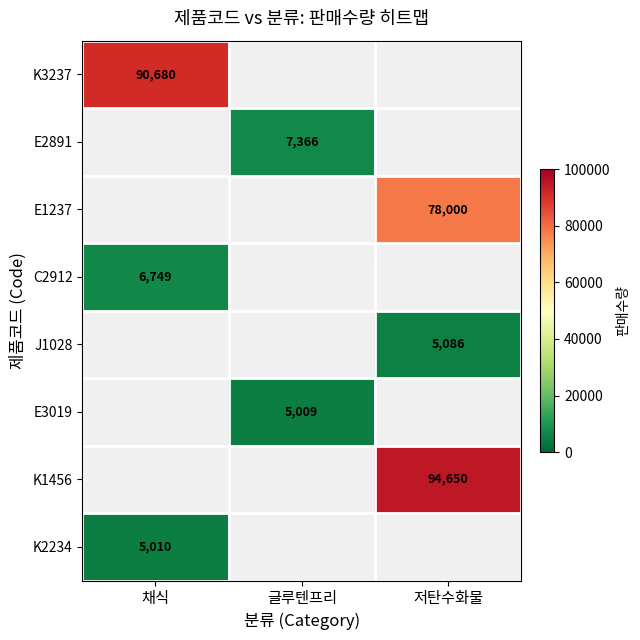

Between 글루텐프리 and 저탄수화물, which is larger?

저탄수화물